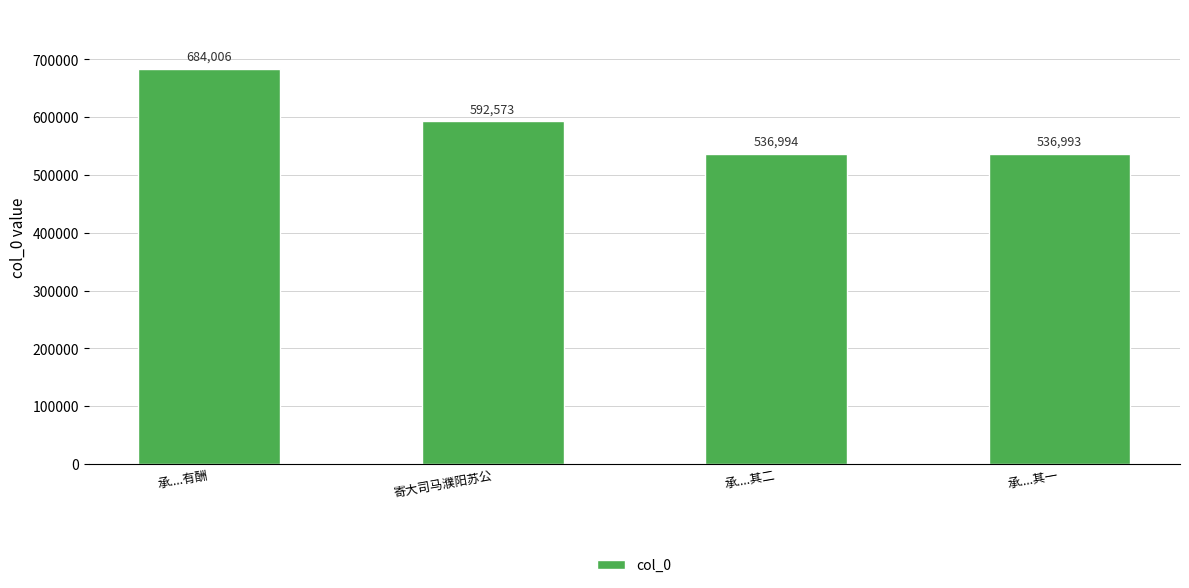

Is it true that the value at 承....其二 is 536994?

True